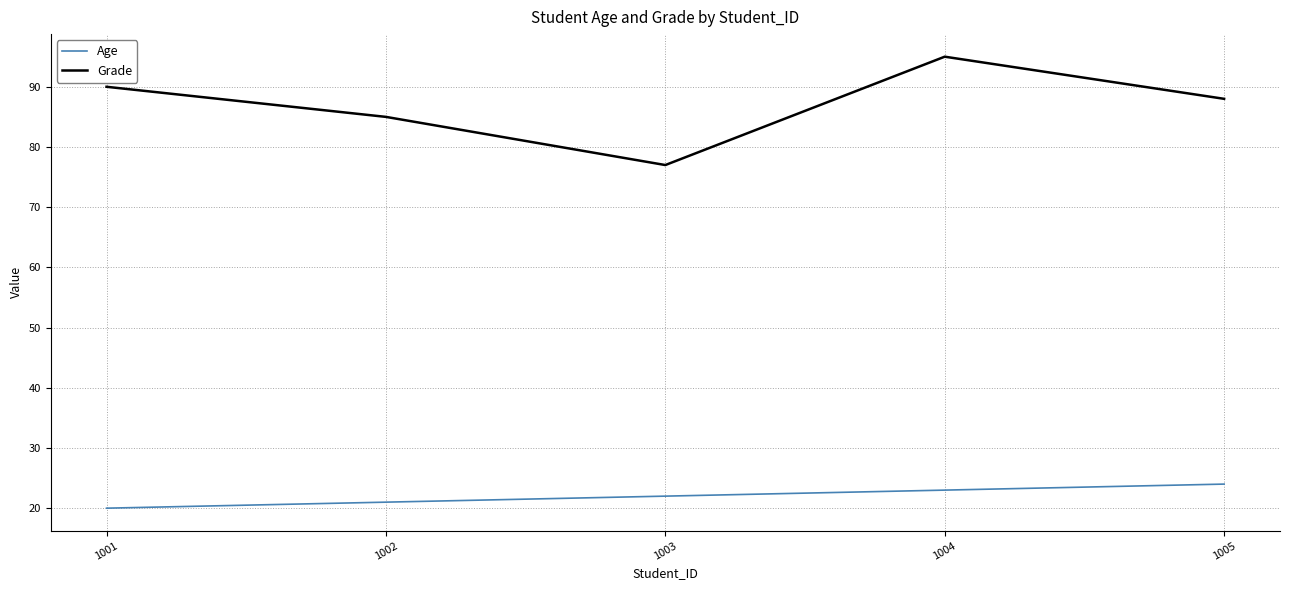

Is the value of Grade at 1003 greater than the value of Age at 1004?

Yes